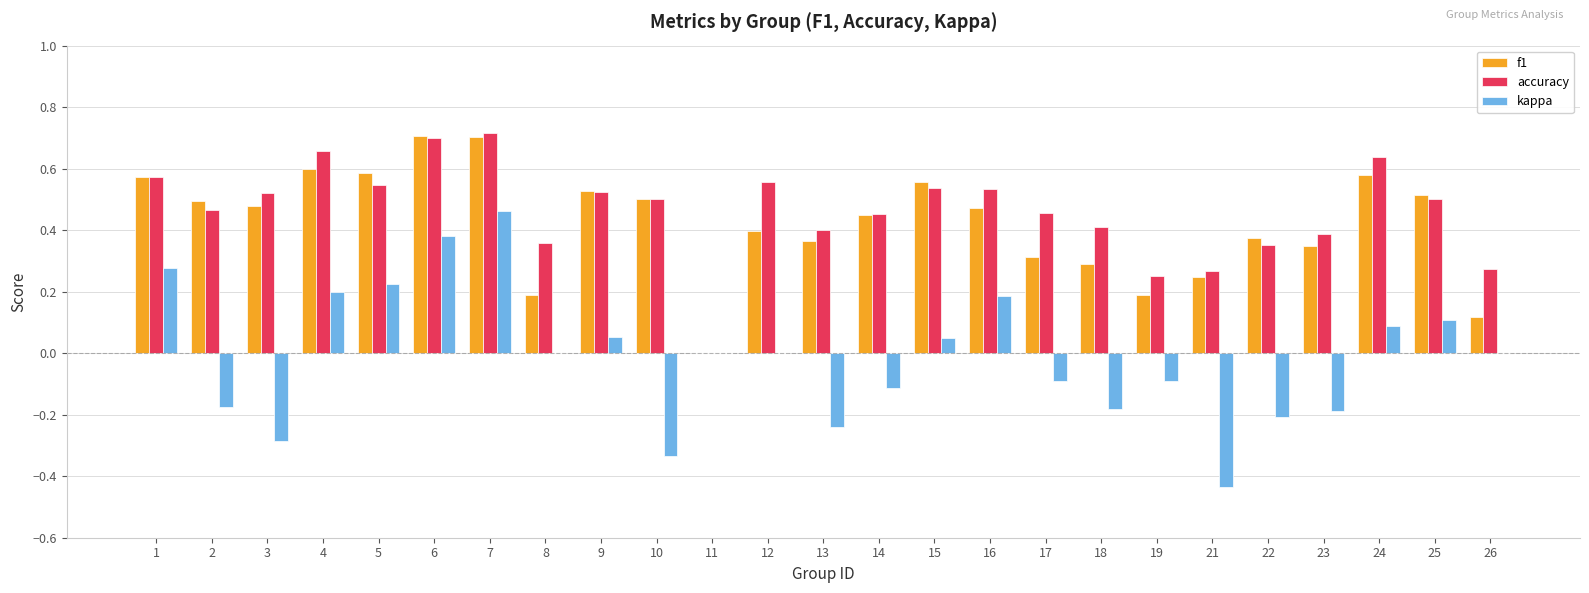

True or false: f1 has a value of 0.2 at 10.

False